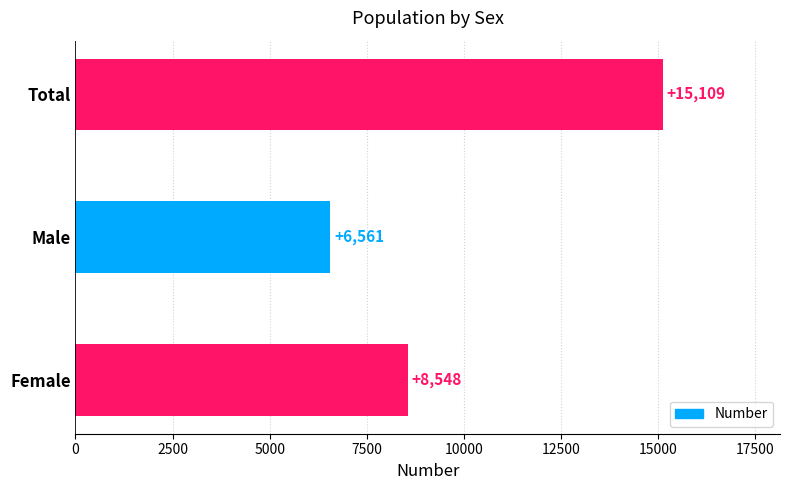

What is the ratio of the value at Male to the value at Female?

0.8